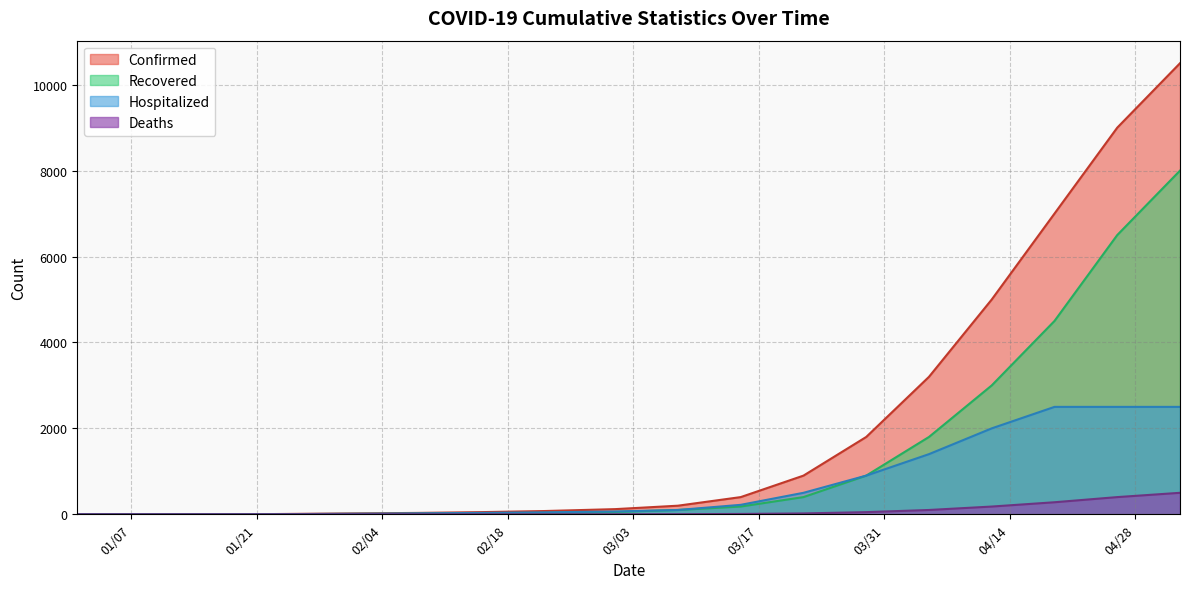

True or false: Deaths and Recovered cross at least once.

False